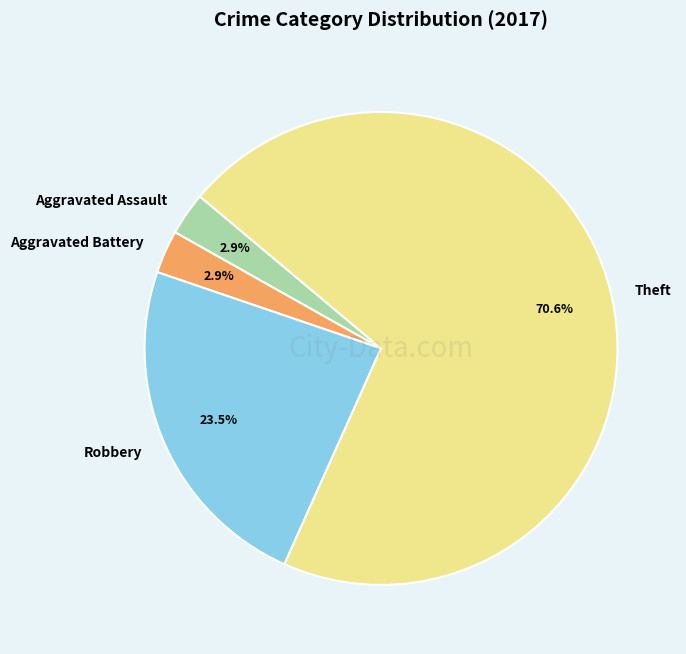

Which slice is the largest?

Theft